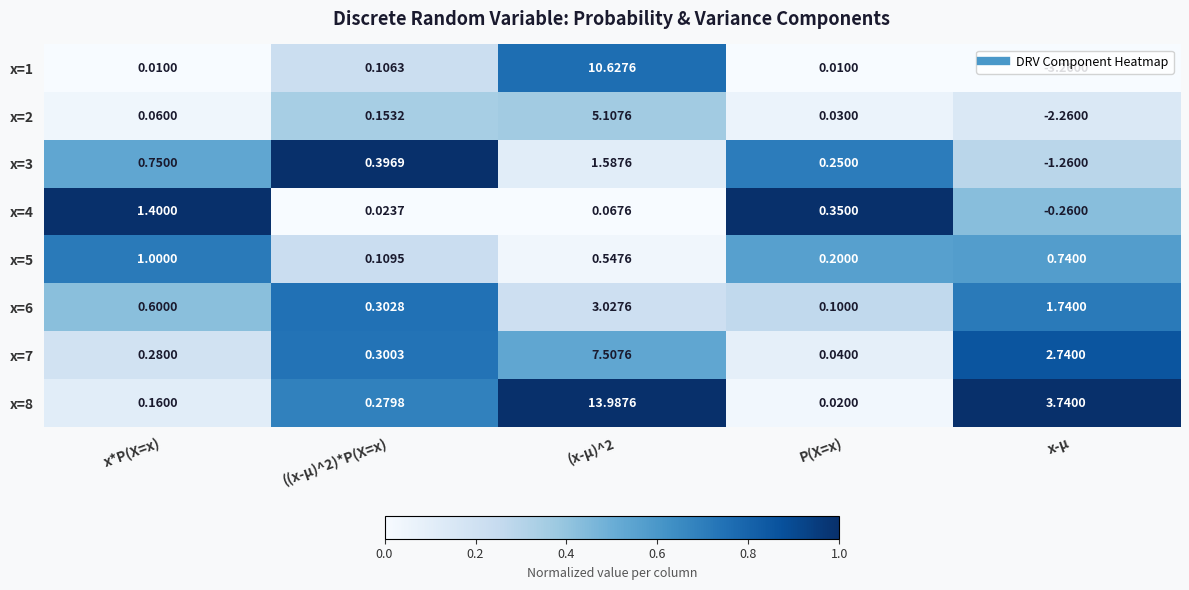

At which label does x=6 reach its minimum?

P(X=x)